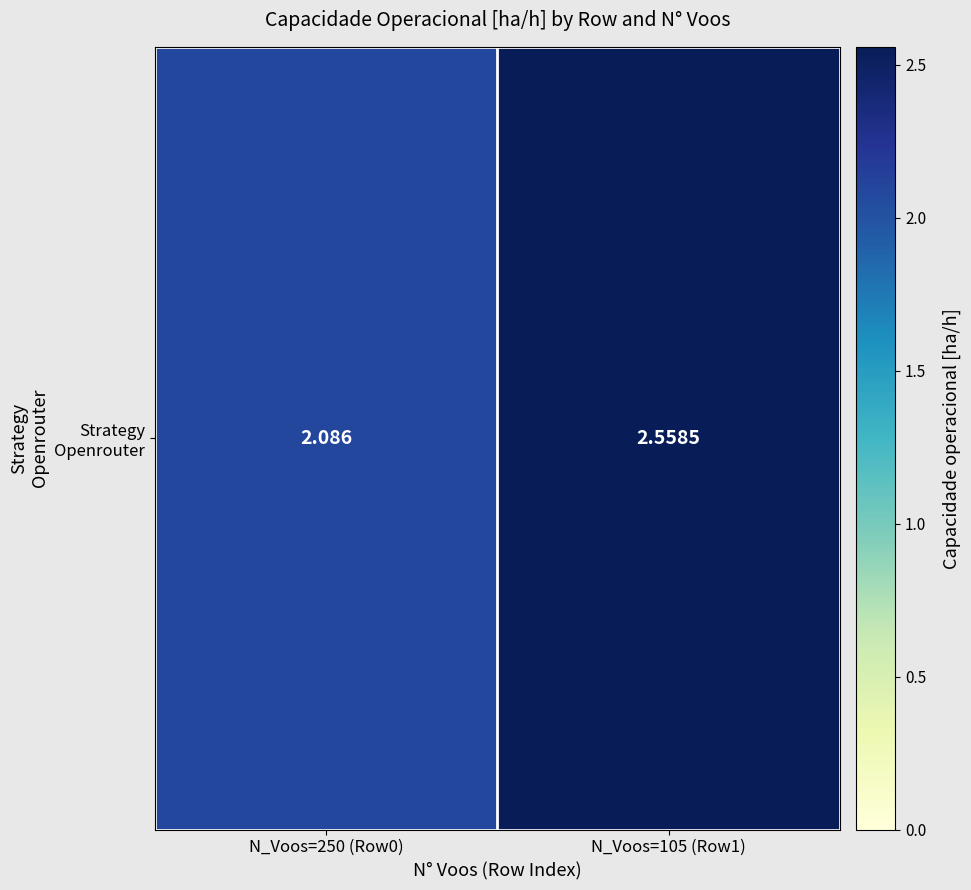

The chart shows a value of 2.1 at N_Voos=250 (Row0). True or false?

True